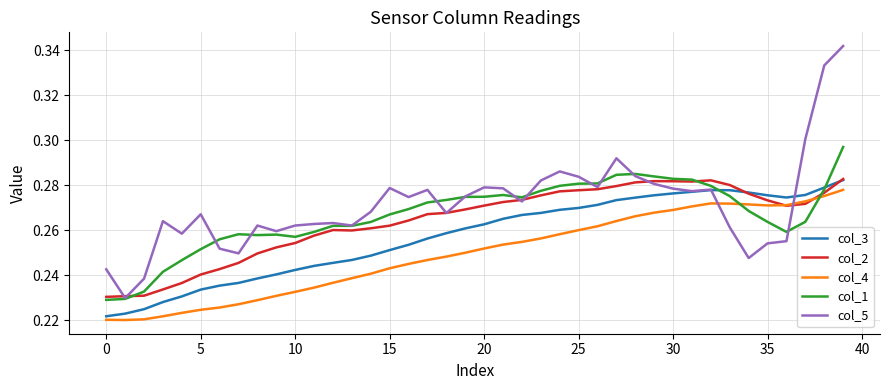

What are all the series names shown in the legend?

col_3, col_2, col_4, col_1, col_5